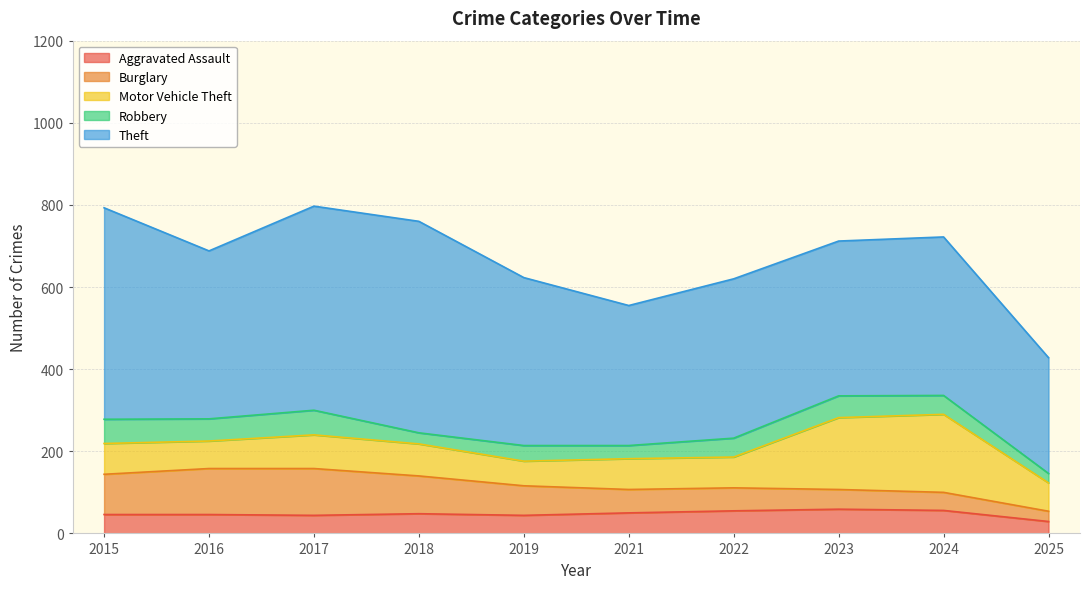

Where do Burglary and Robbery first cross each other?

2022 and 2023